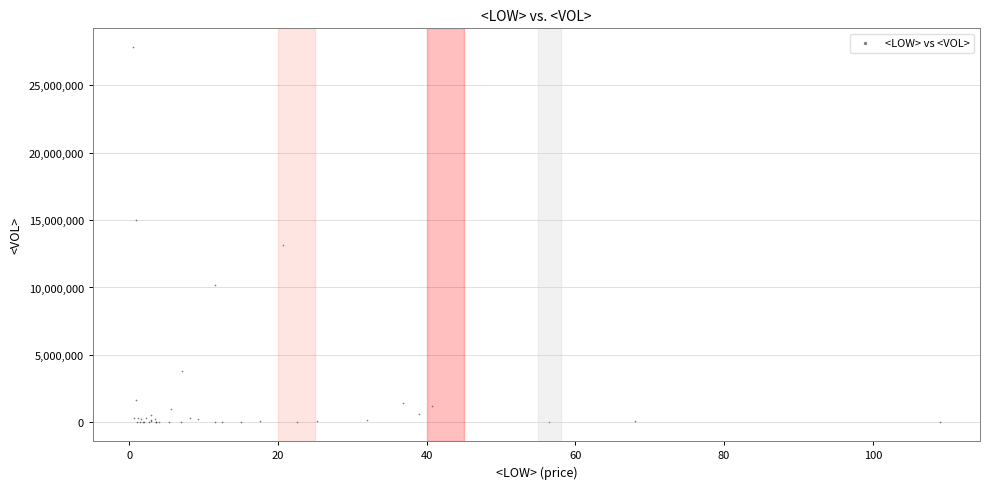

What Y value in the scatter plot is closest to 13909050?

13128000